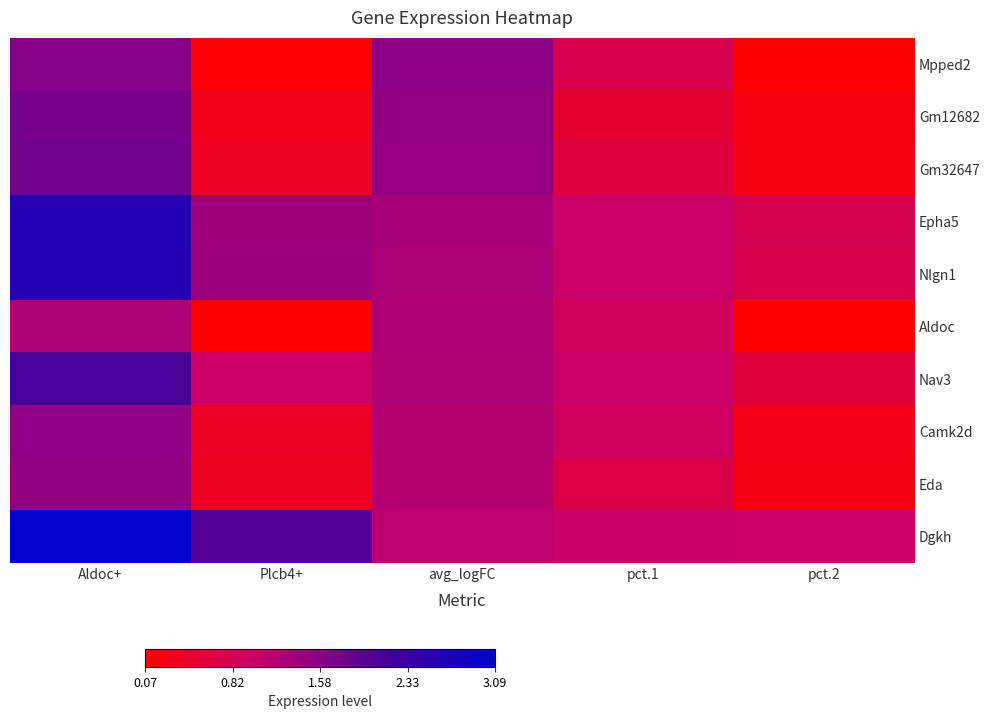

How many distinct data groups are displayed?

10